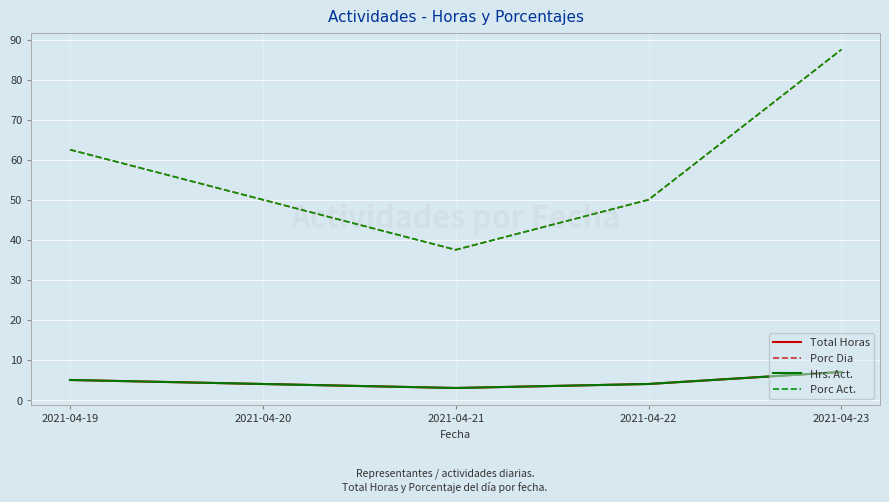

Is this an area chart (filled region under the line)?

No